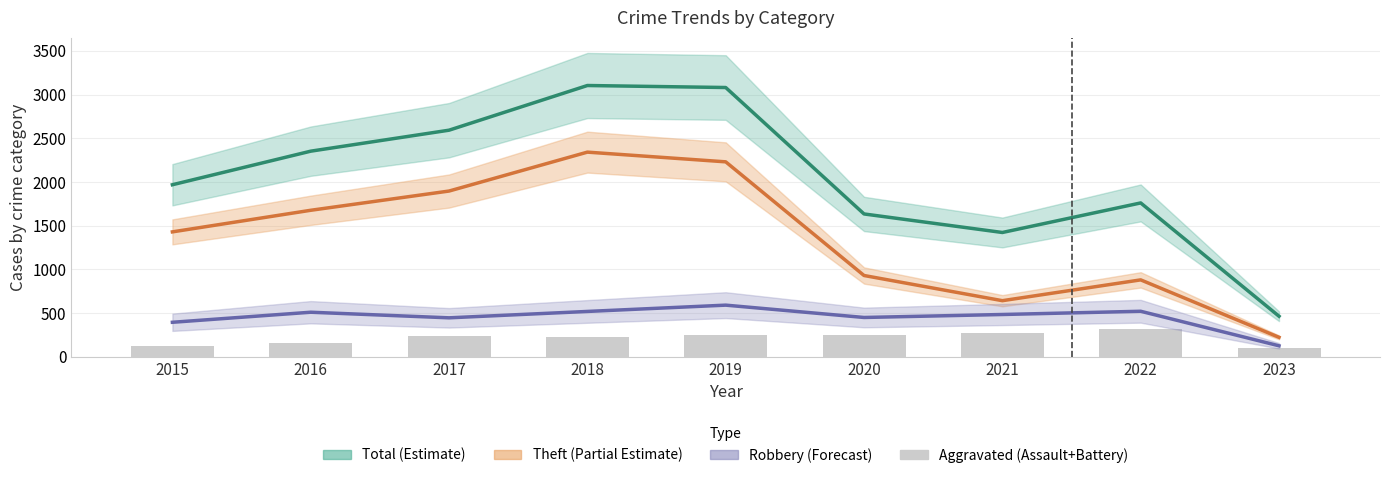

What is the difference between the maximum and minimum values in the Theft (Partial Estimate) series?

2118